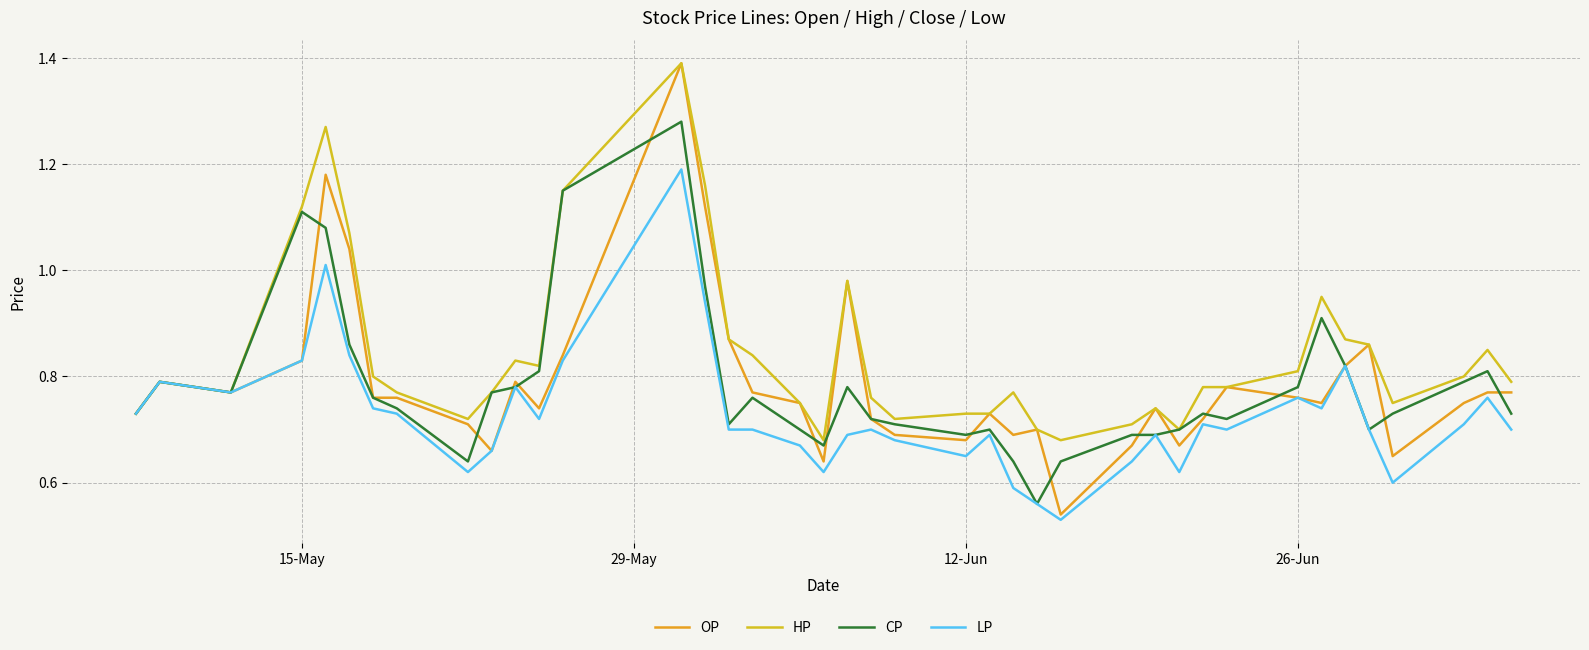

How many lines are shown in the chart?

4